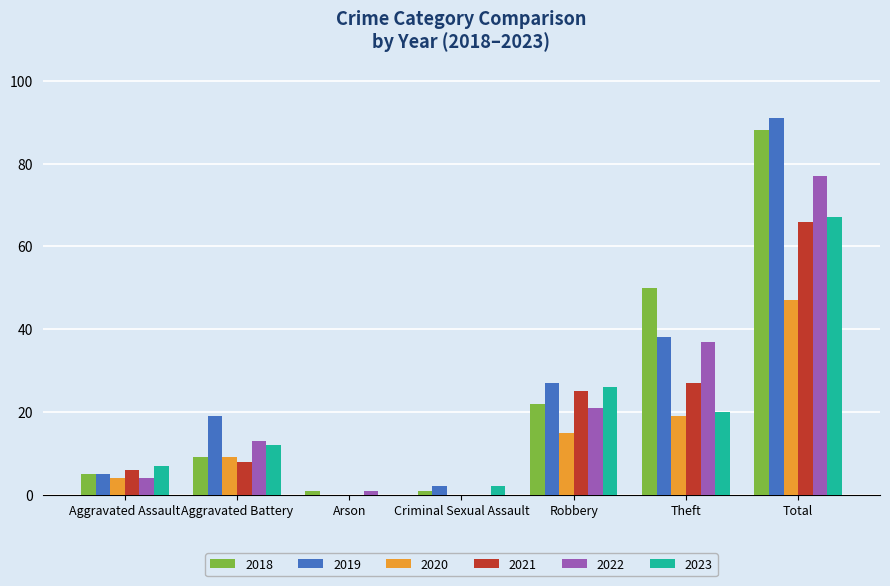

At which label does 2020 reach its peak?

Total